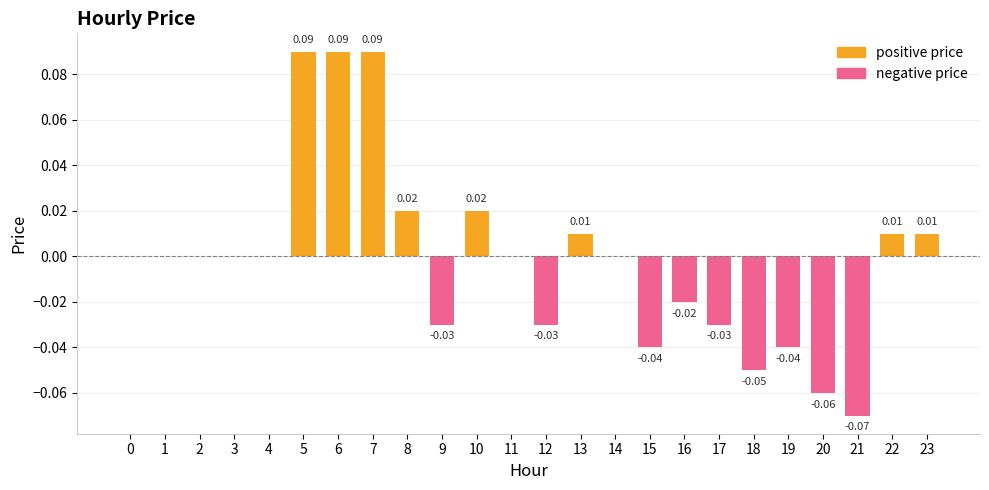

How many categories are shown in the chart?

24